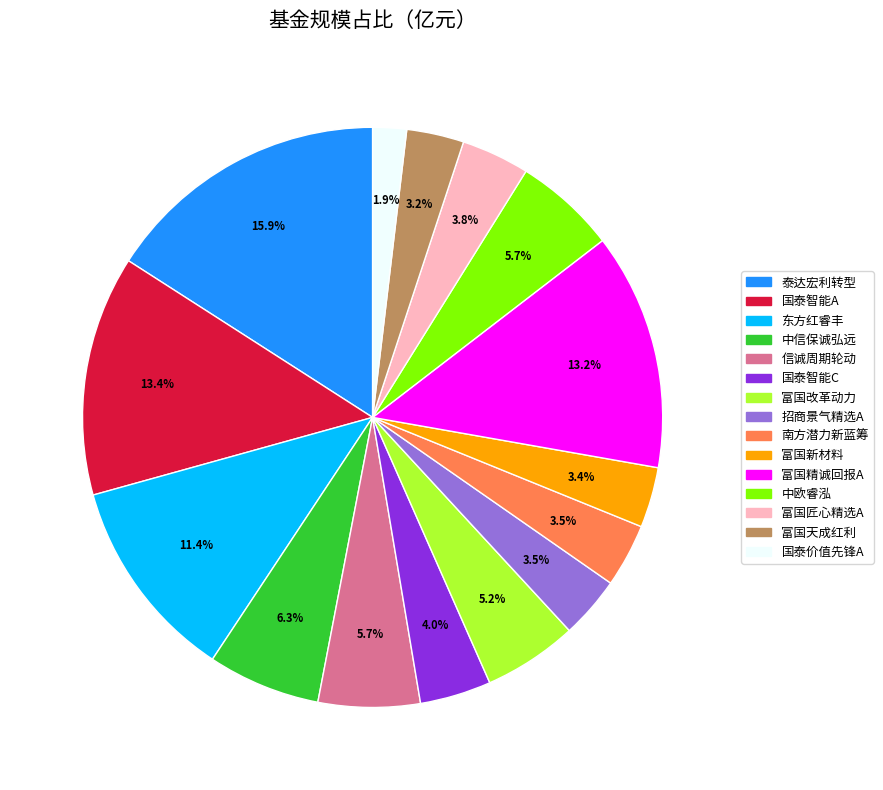

Does any single category account for the majority?

No